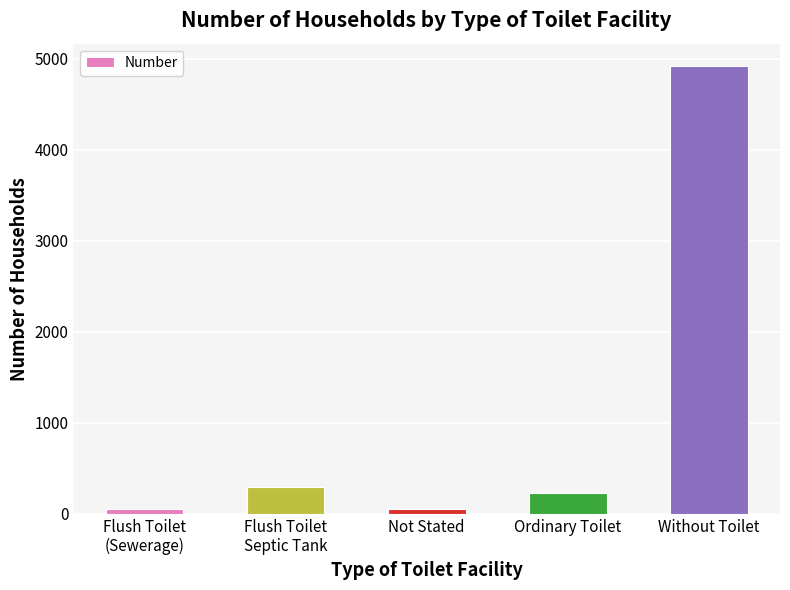

What is the minimum value shown in the chart?

48